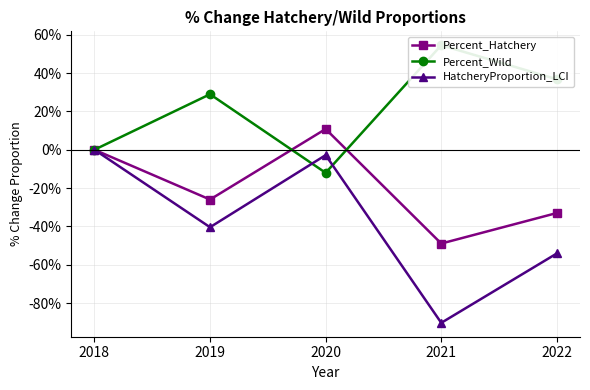

Where is the first local minimum for Percent_Hatchery?

2019